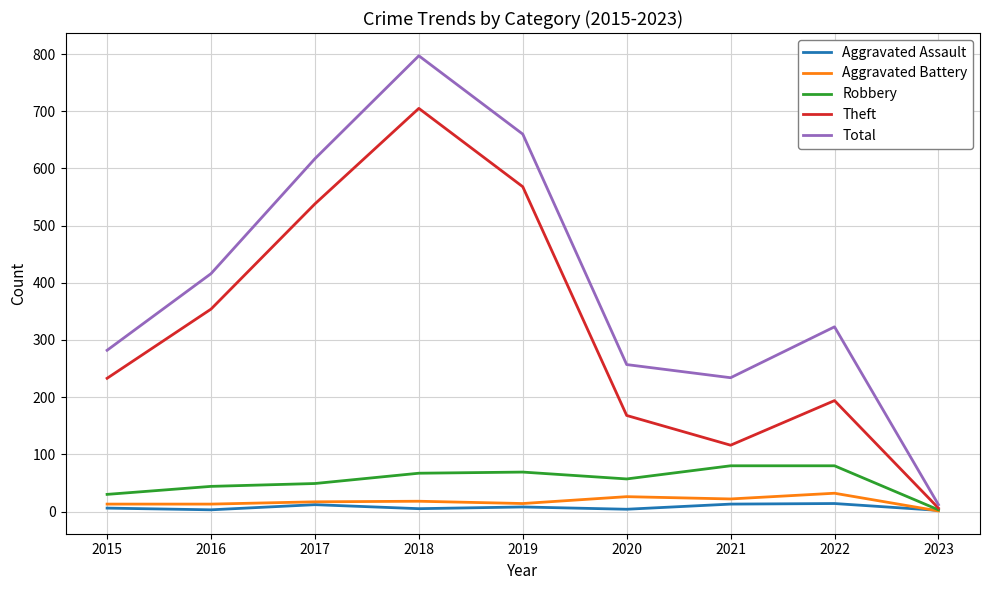

At which category is the sum across all series the highest?

2018